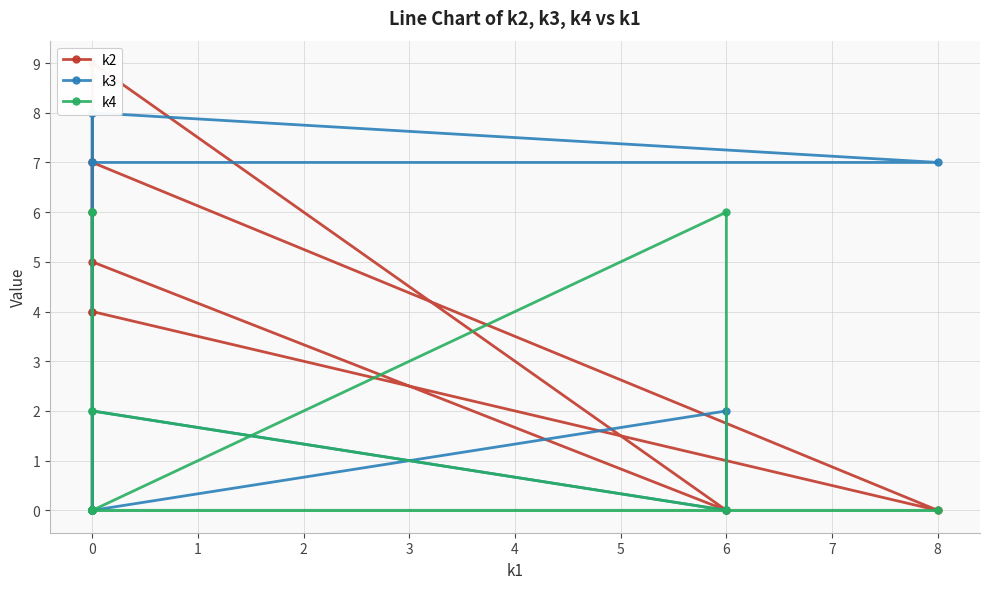

Rank the series by their maximum value, from lowest to highest.

k4, k3, k2